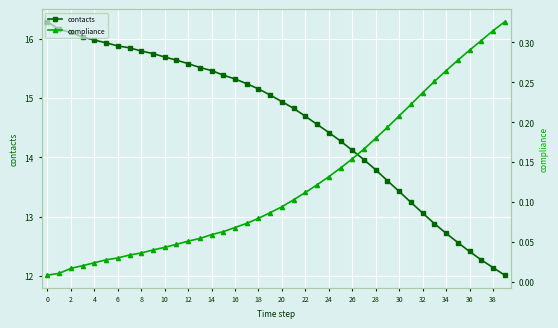

What is the minimum value for contacts?

12.0